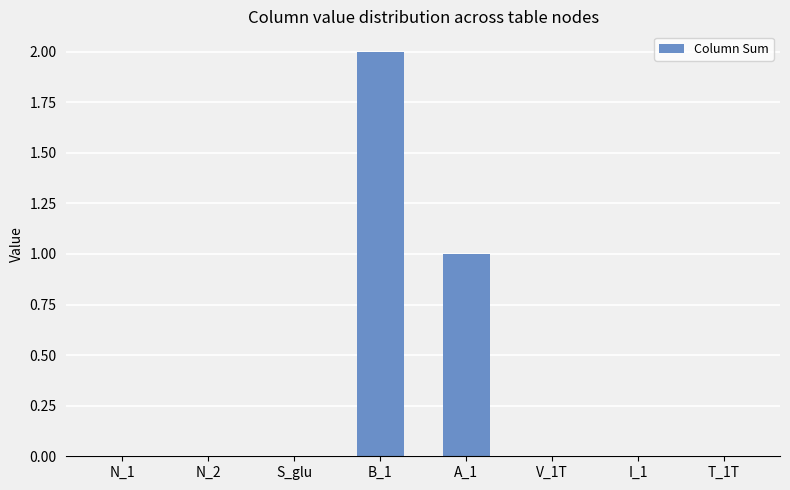

At which category does the chart reach its peak across all series?

B_1